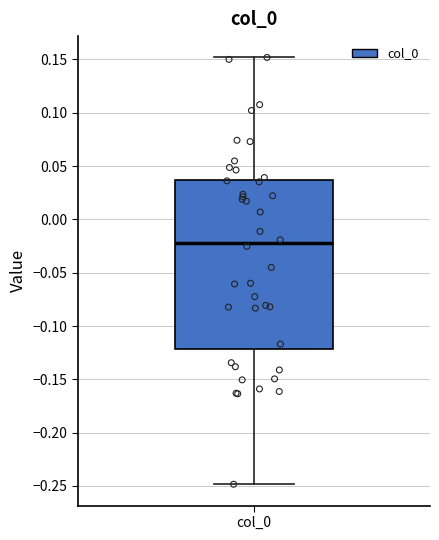

Read this box plot against the y-axis: the position of the median line, the range covered by the box, and the ends of both whiskers. The values are not printed on the chart, so give them approximately, as read against the axis.

median -0.020, box -0.120 to 0.035, whiskers -0.250 to 0.150